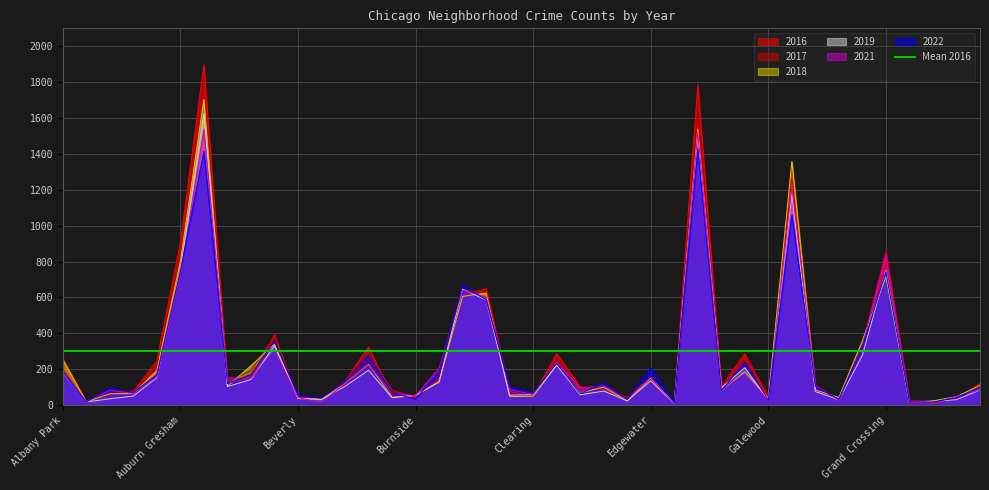

At Brighton Park, list the series in order from largest to smallest.

2016, 2017, 2022, 2018, 2021, 2019